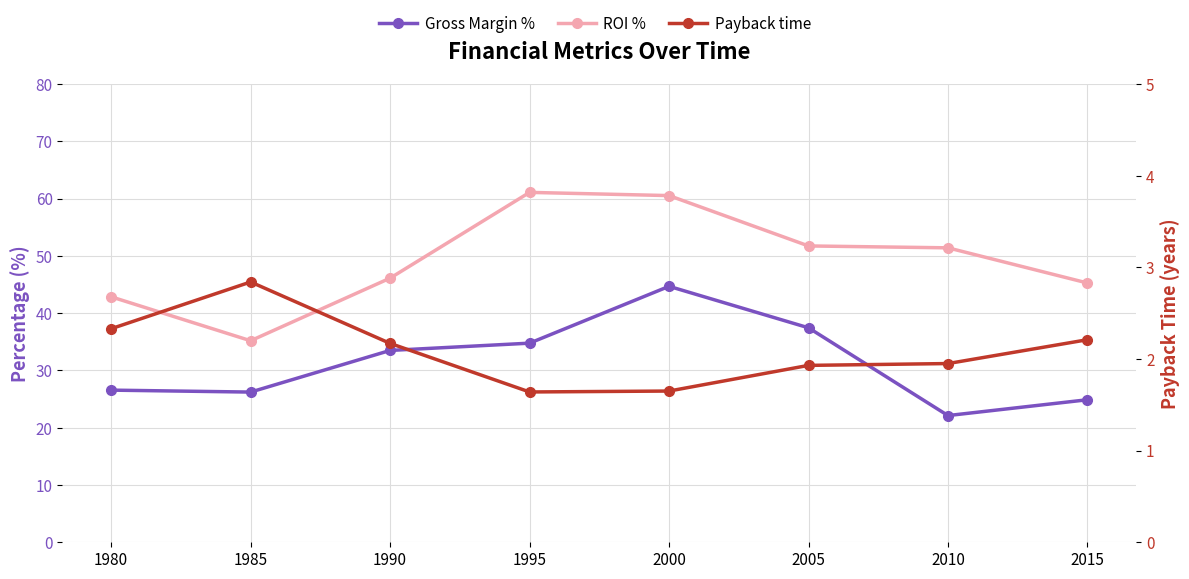

At which category is the sum across all series the highest?

2000